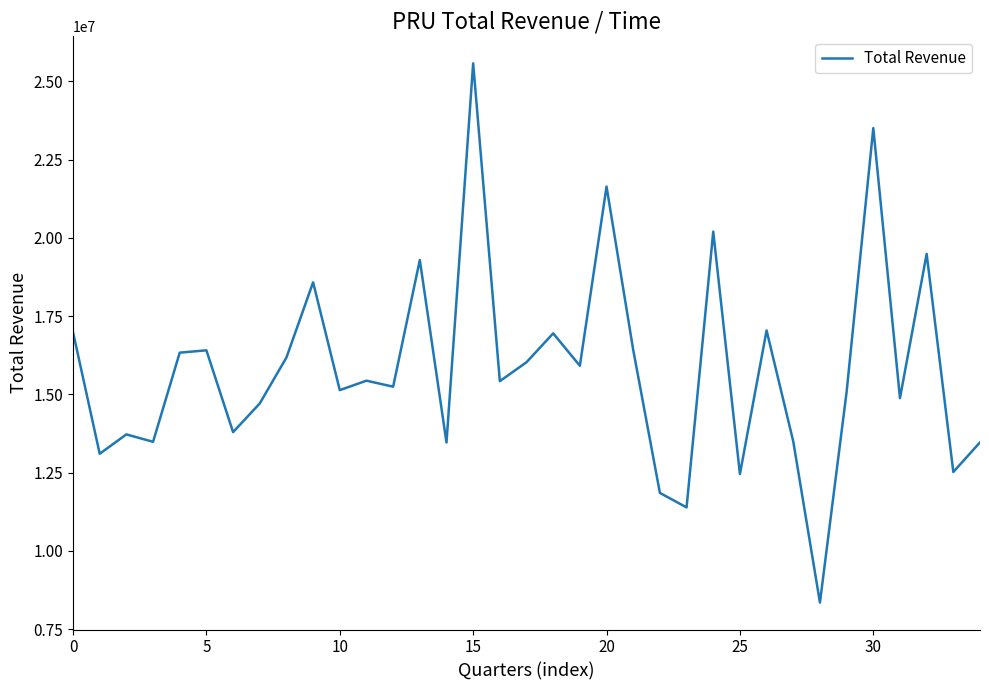

What is the difference between the maximum and minimum values?

17227000